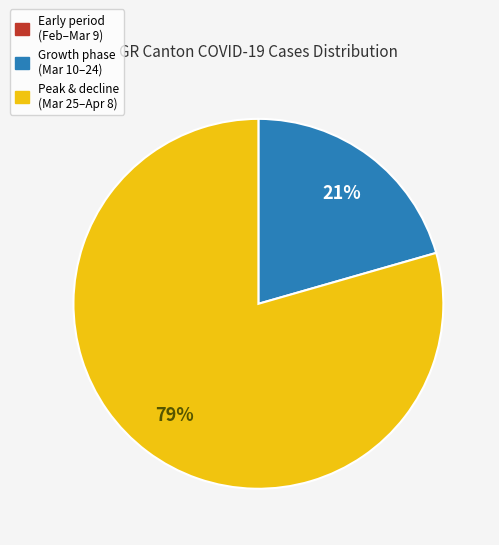

Does any single category account for the majority?

Yes